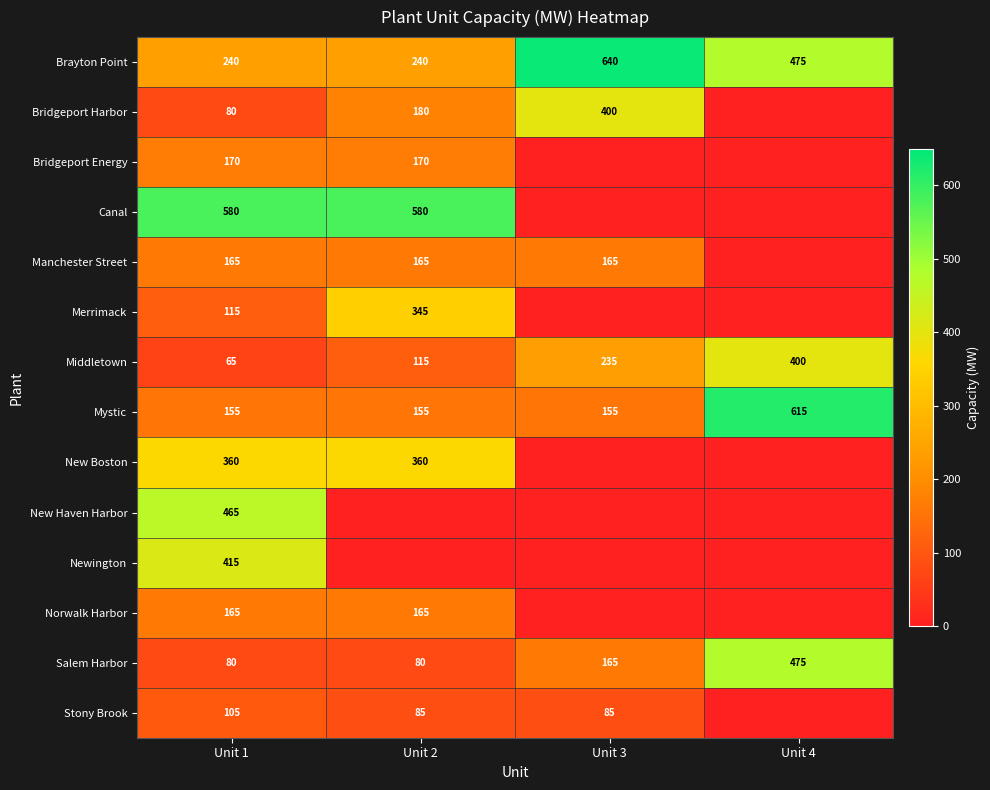

What is the greatest value displayed?

640